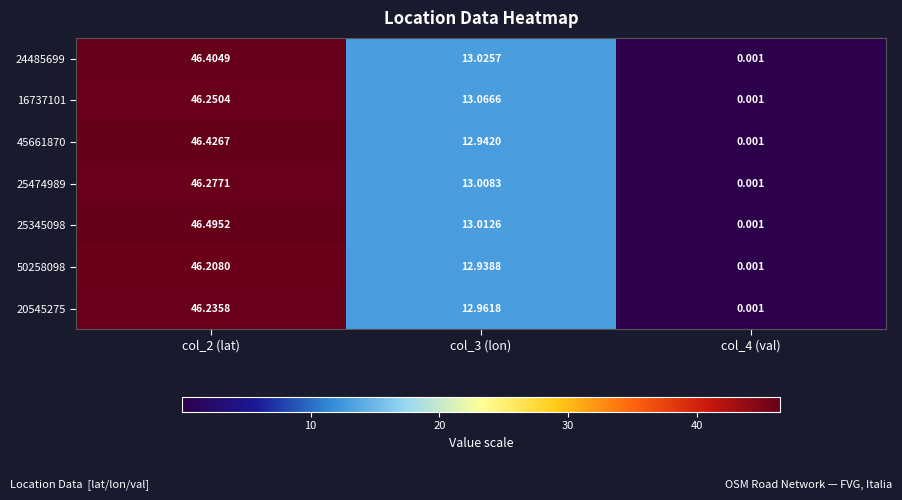

Which series has the widest spread of values?

25345098